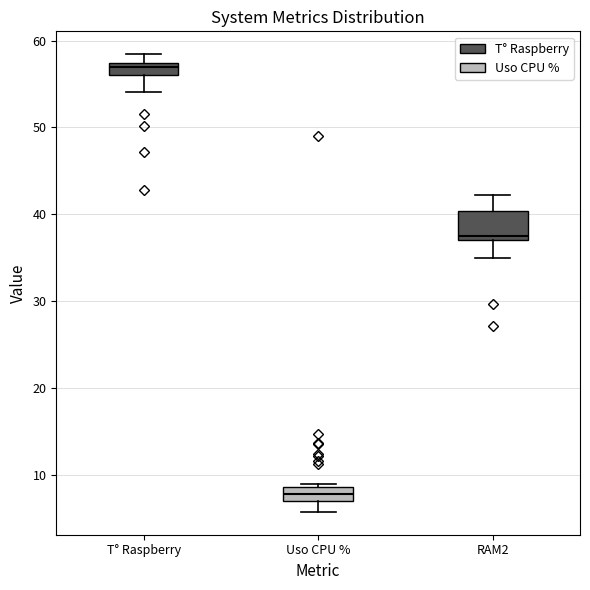

Which box's median line is the highest?

T° Raspberry